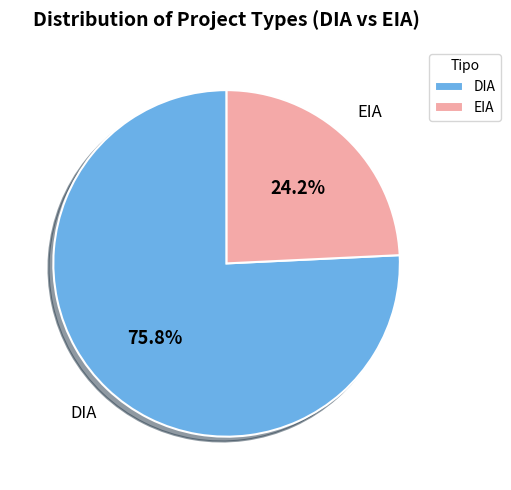

Approximately how many times larger is the value at DIA compared to EIA?

3.1